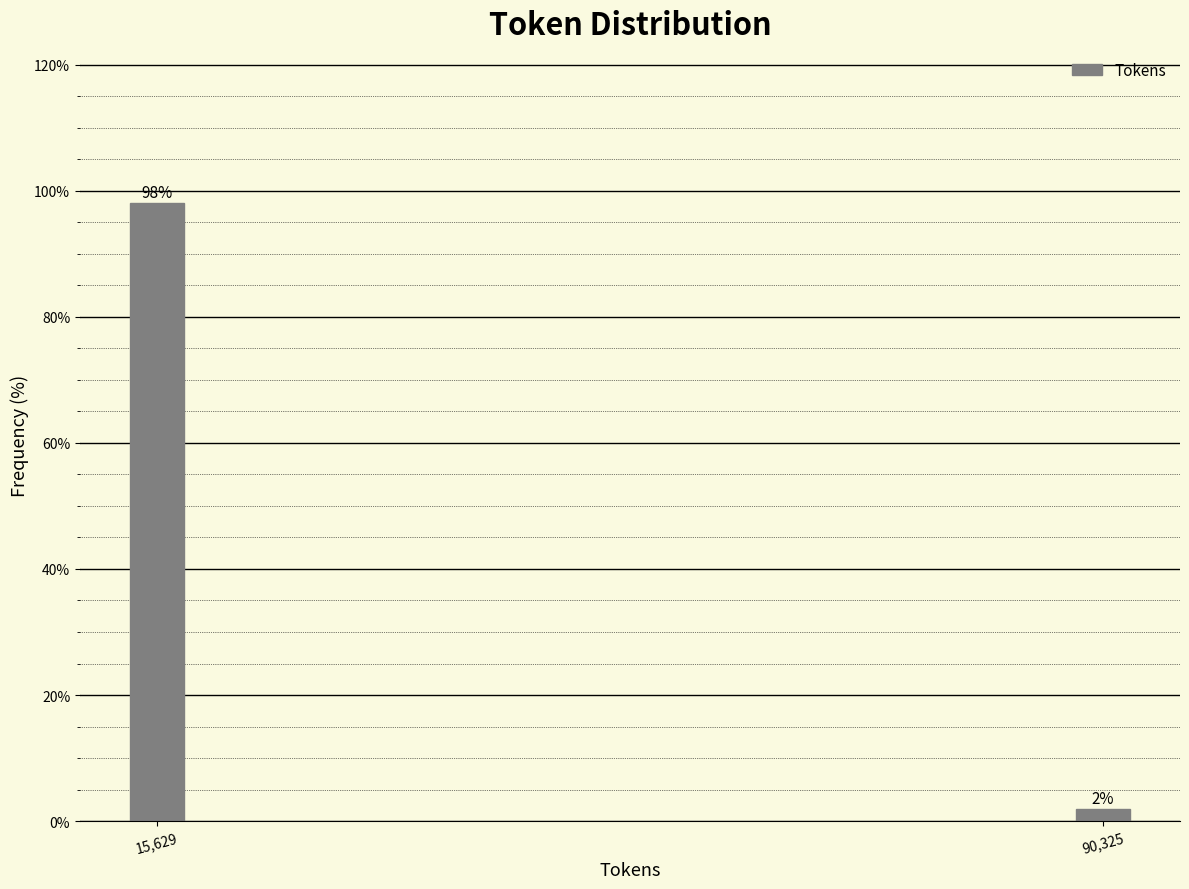

The chart shows a value of 98.1 at 15,629. True or false?

True